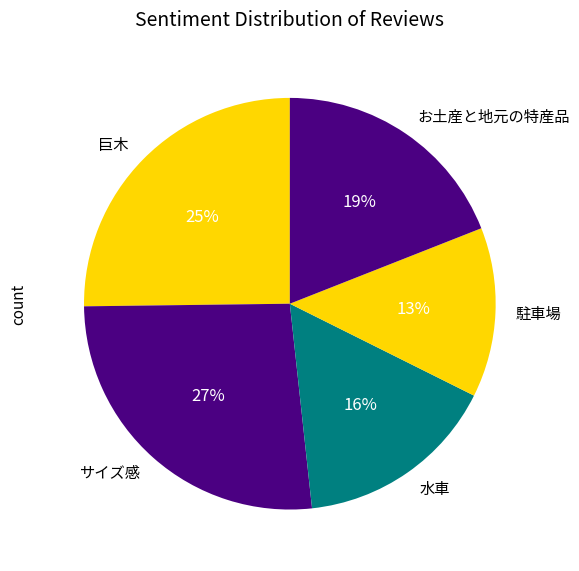

To the nearest percent, what portion does お土産と地元の特産品 represent?

19%